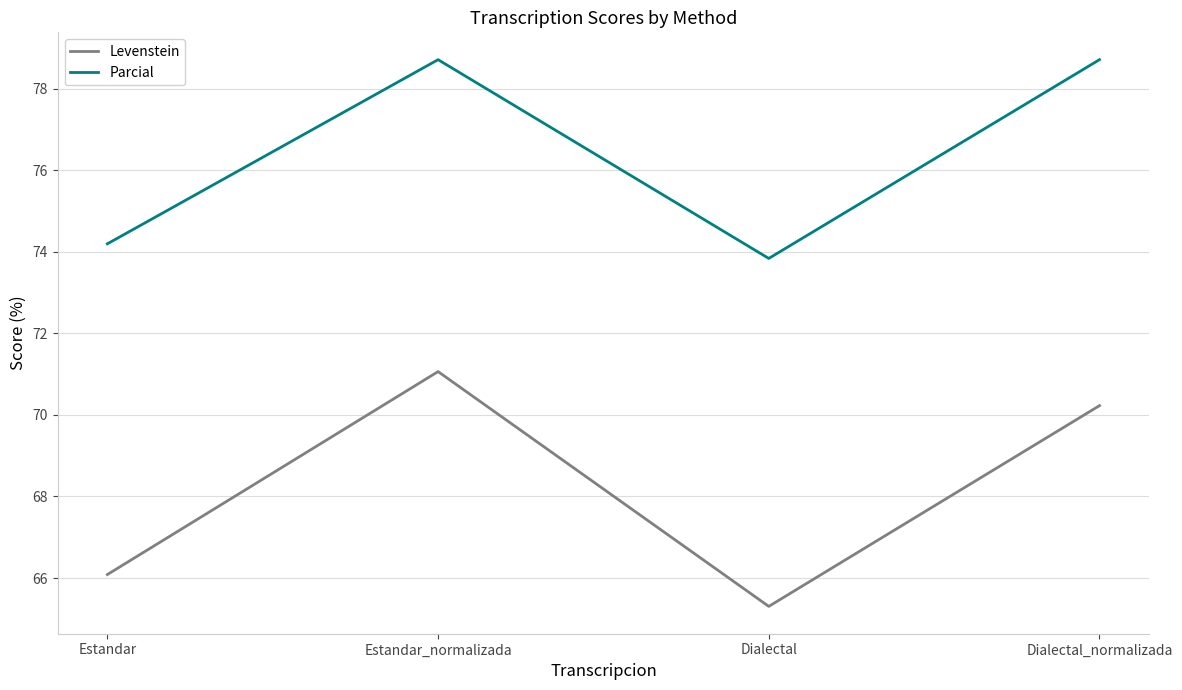

Where is the first local minimum for Levenstein?

Dialectal